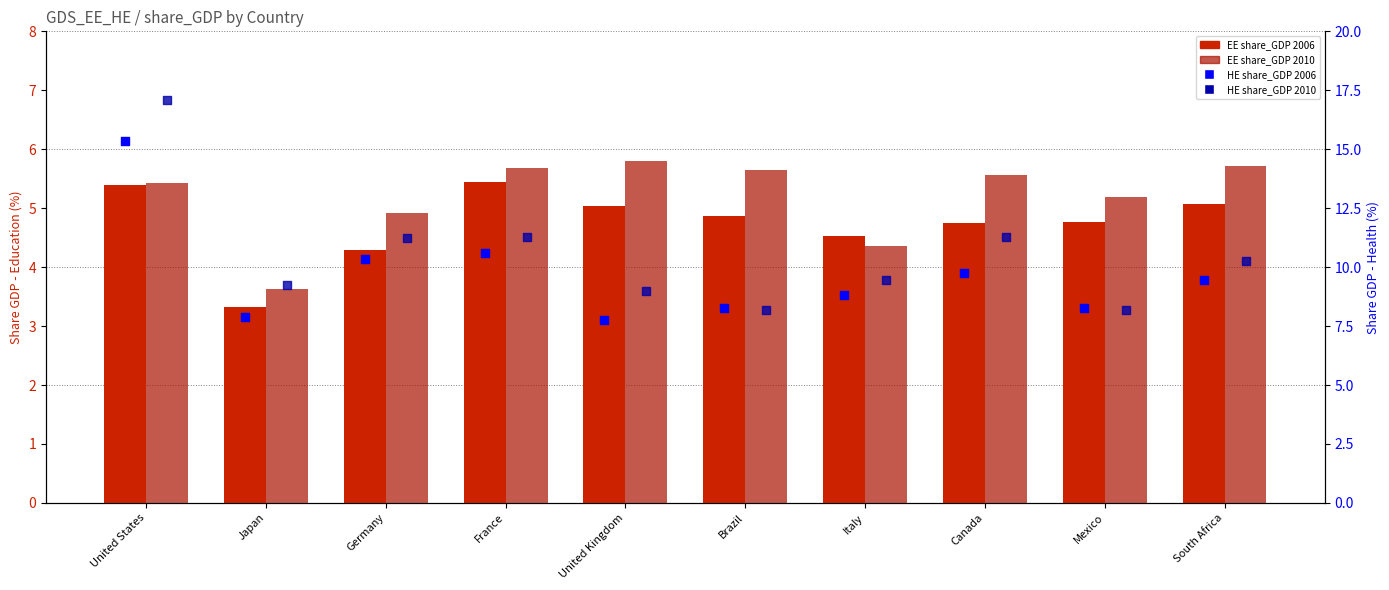

Which series has the widest spread of Y values?

HE share_GDP 2010